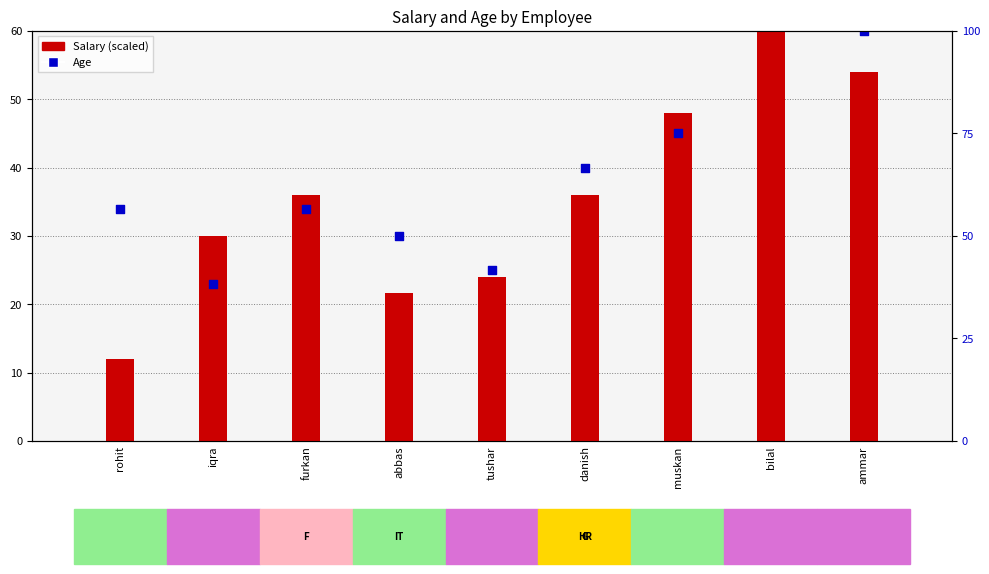

Which series contains the highest Y value?

Age